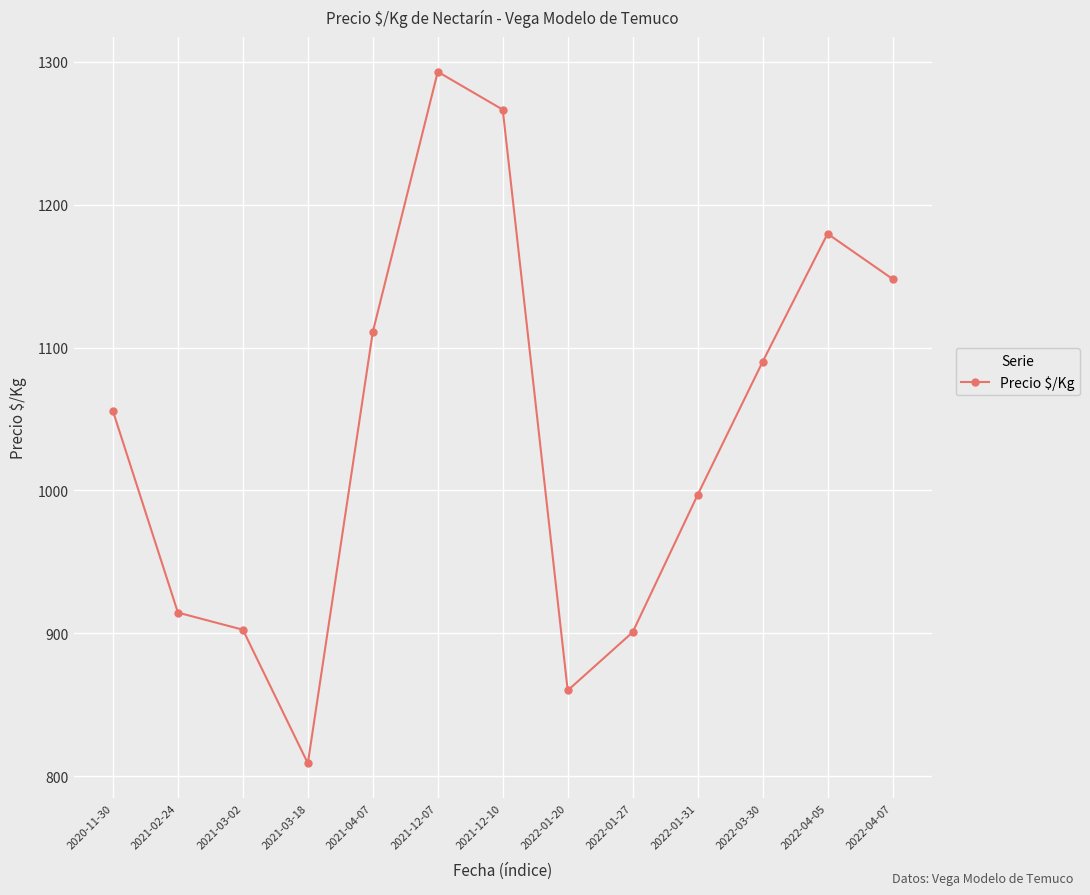

How many data points are above 1055?

7